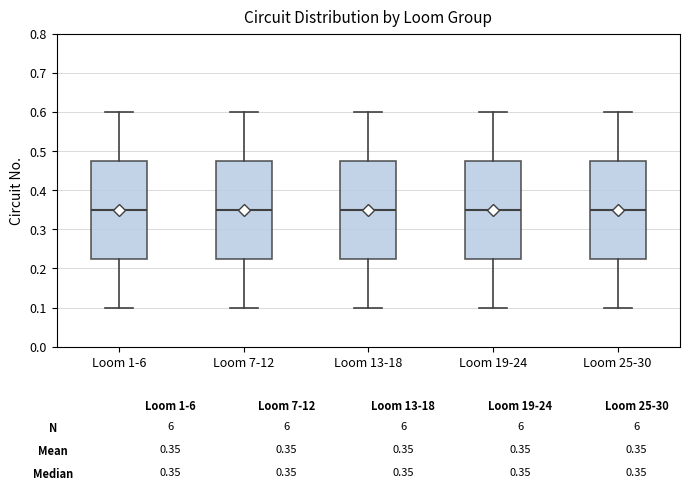

Reading left to right, read every box against the y-axis: the position of its median line, the range the box covers, and the ends of its whiskers. The values are not printed on the chart, so give them approximately, as read against the axis.

Loom 1-6: median 0.35, box 0.23 to 0.48, whiskers 0.10 to 0.60
Loom 7-12: median 0.35, box 0.23 to 0.48, whiskers 0.10 to 0.60
Loom 13-18: median 0.35, box 0.23 to 0.48, whiskers 0.10 to 0.60
Loom 19-24: median 0.35, box 0.23 to 0.48, whiskers 0.10 to 0.60
Loom 25-30: median 0.35, box 0.23 to 0.48, whiskers 0.10 to 0.60